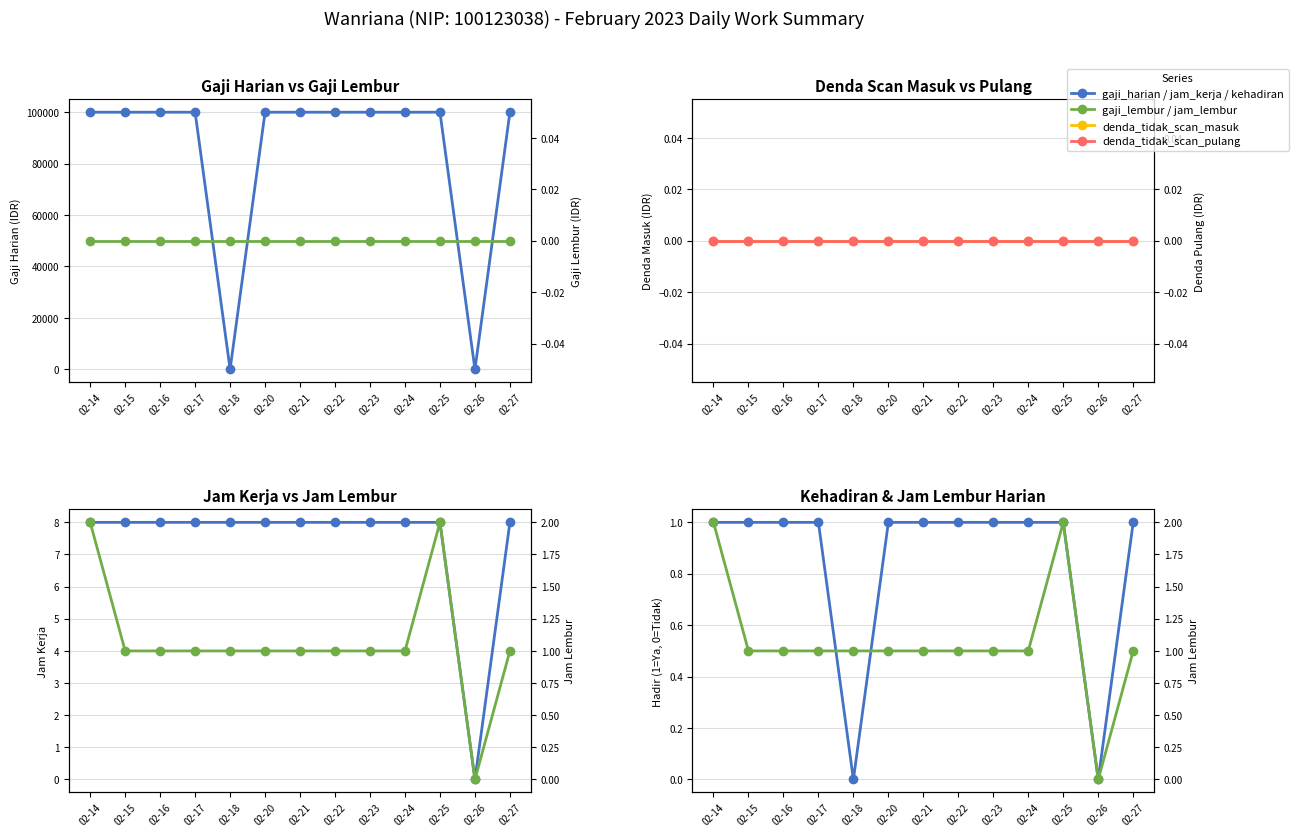

True or false: jam_kerja has more than 2 points higher than both neighbors.

False